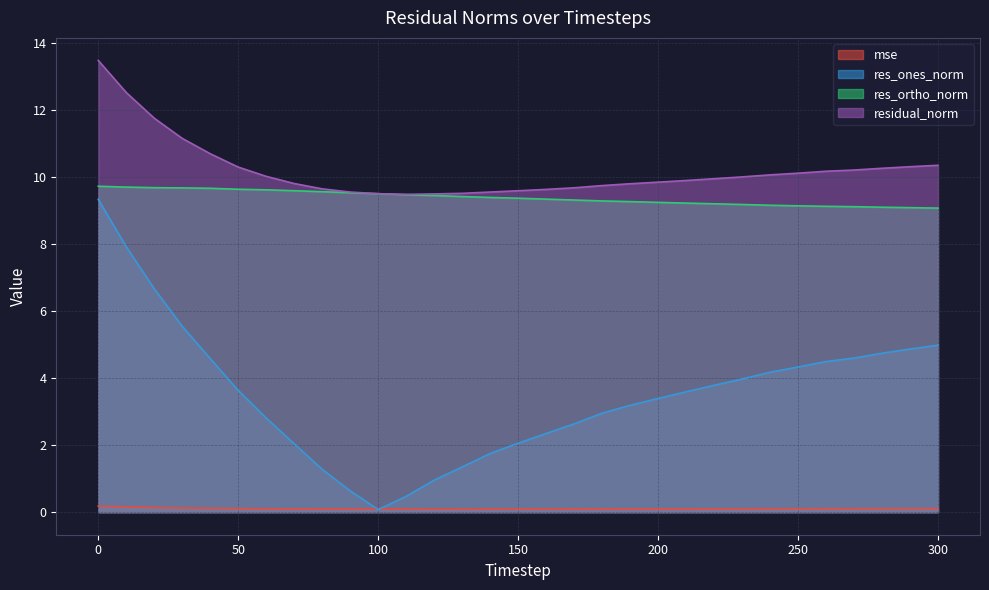

What is the value of the mse point at the 4th from the left?

0.1